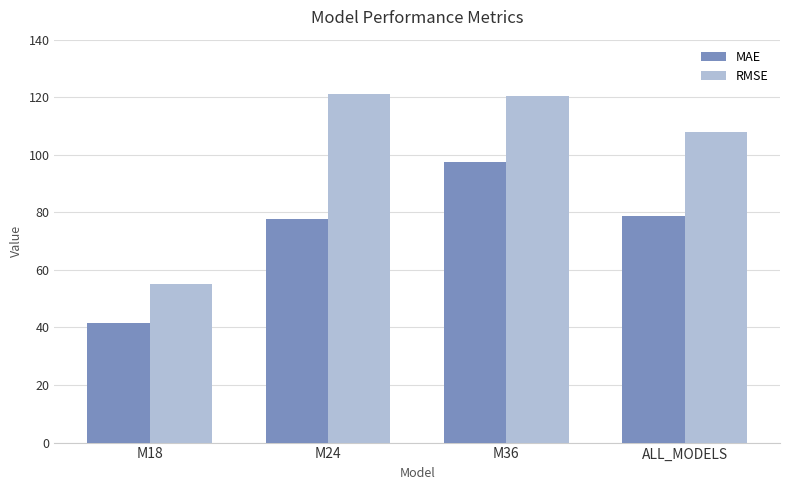

What is the label of the 4th bar from the left?

ALL_MODELS